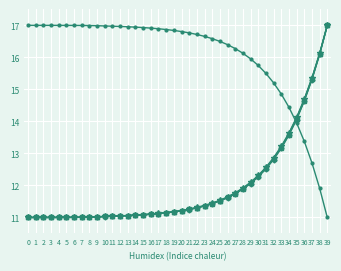

At which category is the sum across all series the highest?

39